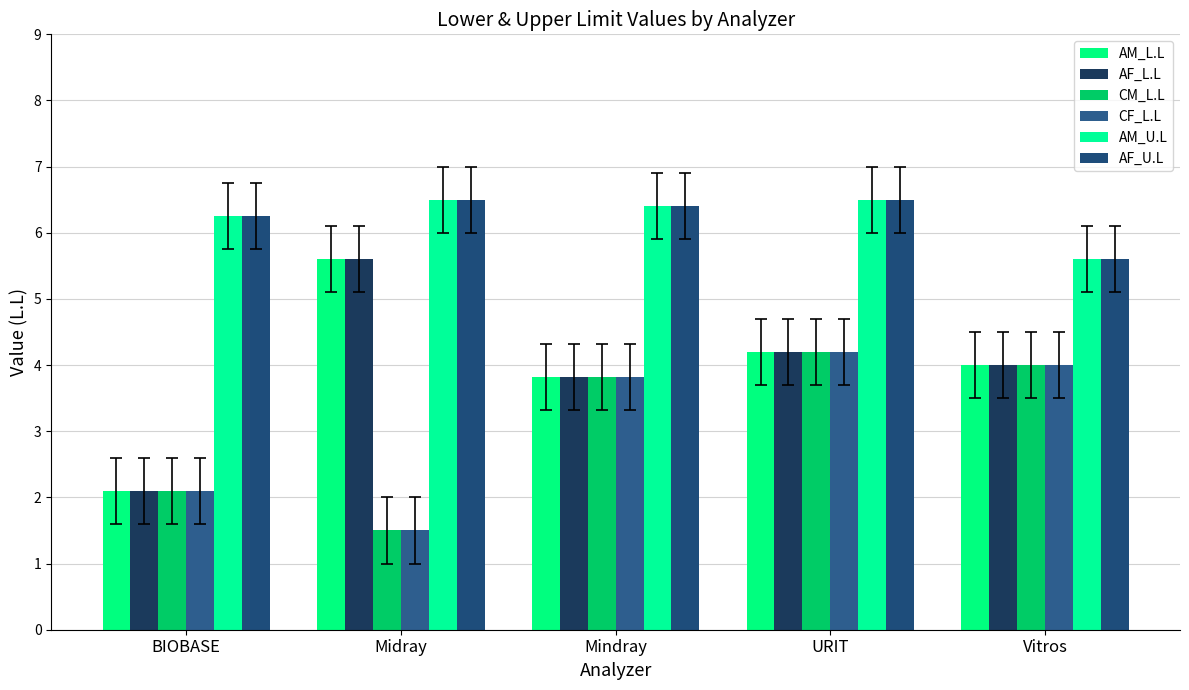

What is the value of the AF_L.L bar at the 3rd from the left?

3.8